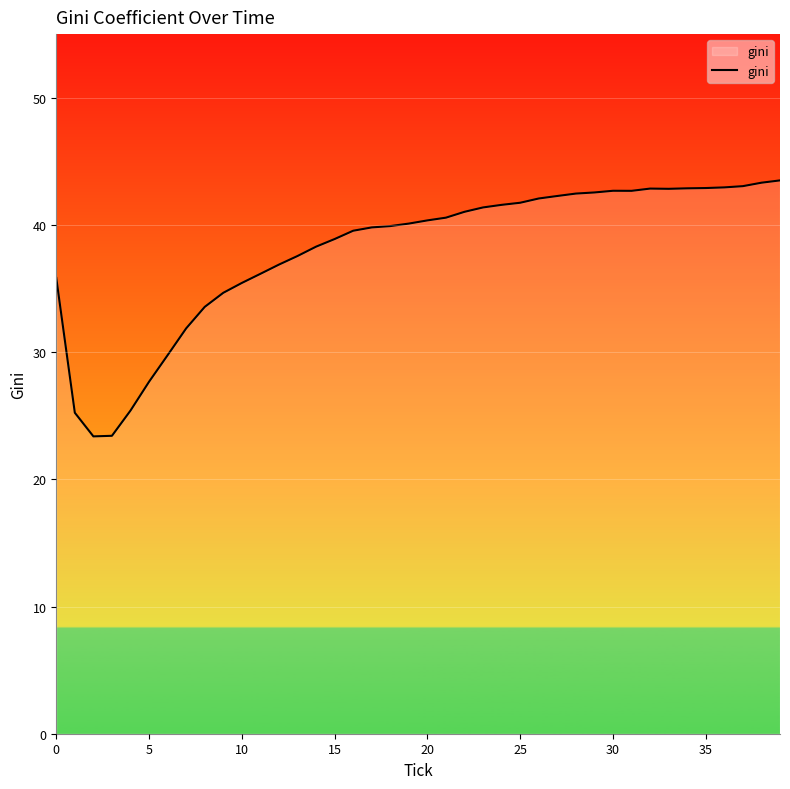

What is the minimum value shown in the chart?

23.4